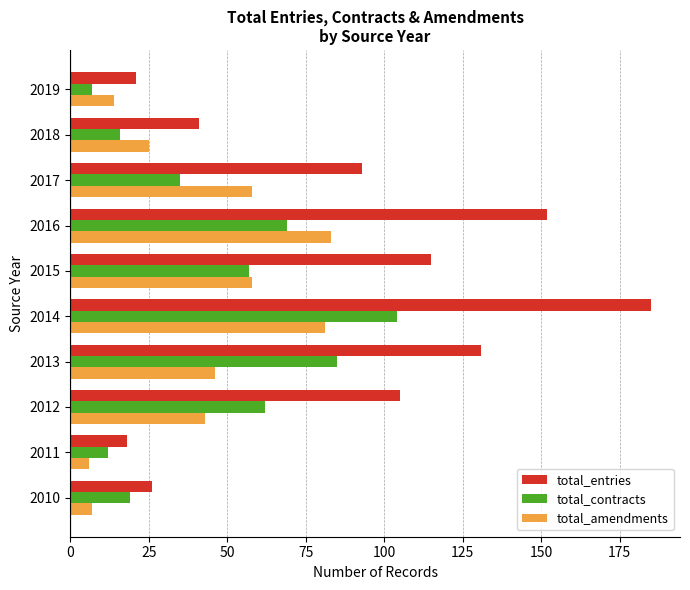

Which series has the widest spread of values?

total_entries